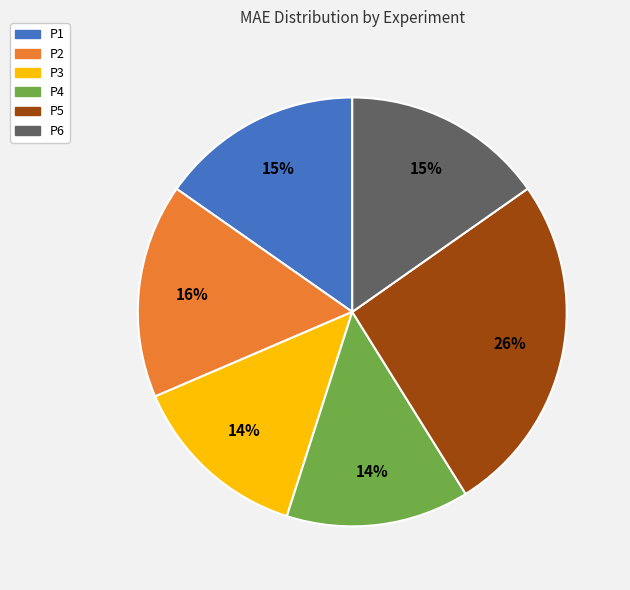

How many slices are in this pie chart?

6